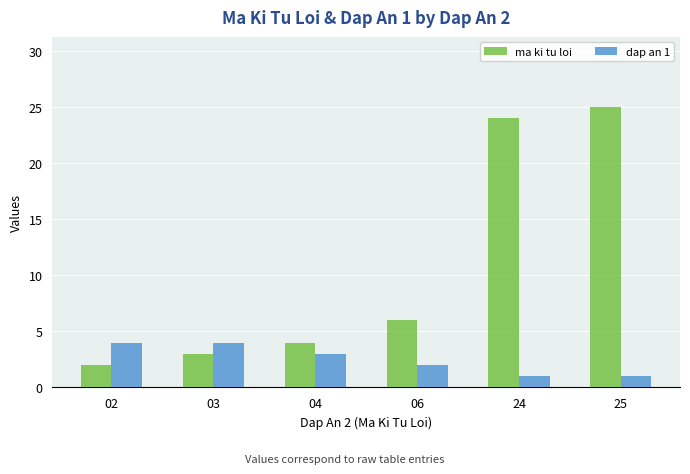

Reading left to right, extract all data points from this chart.

ma ki tu loi: 02=2	03=3	04=4	06=6	24=24	25=25
dap an 1: 02=4	03=4	04=3	06=2	24=1	25=1